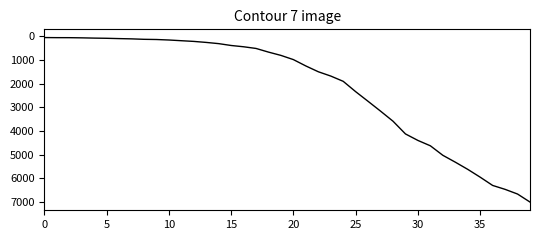

What is the greatest value displayed?

6995